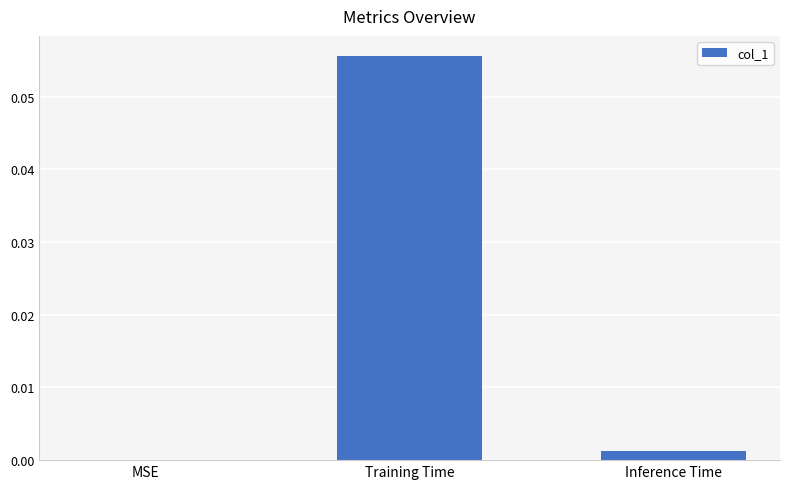

Where is the data nearest to the value 0?

MSE